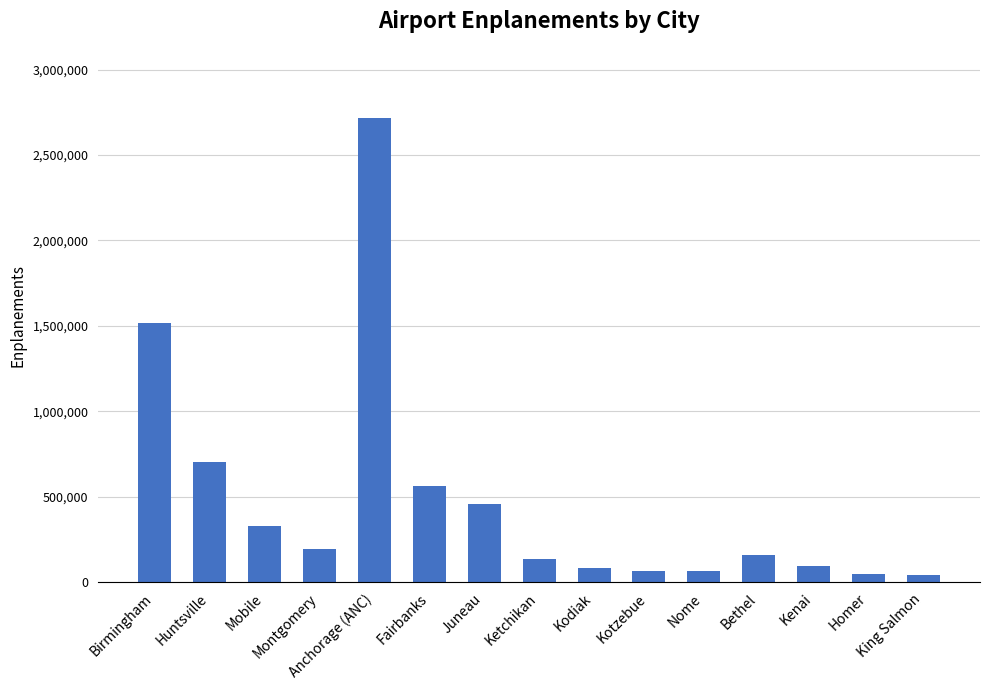

What is the maximum value shown in the chart?

2713843